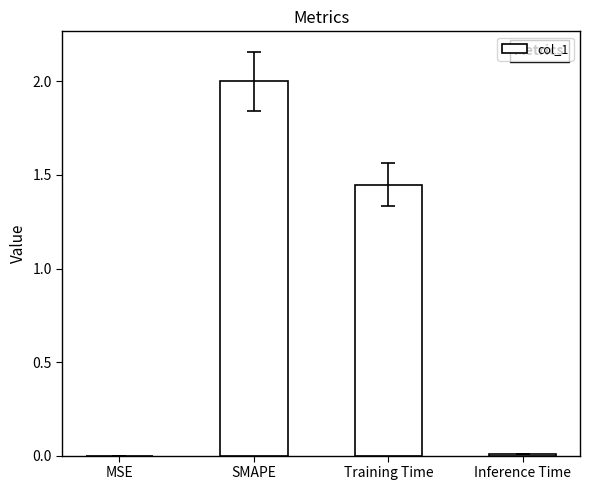

True or false: the data shows 0.5 at Training Time.

False